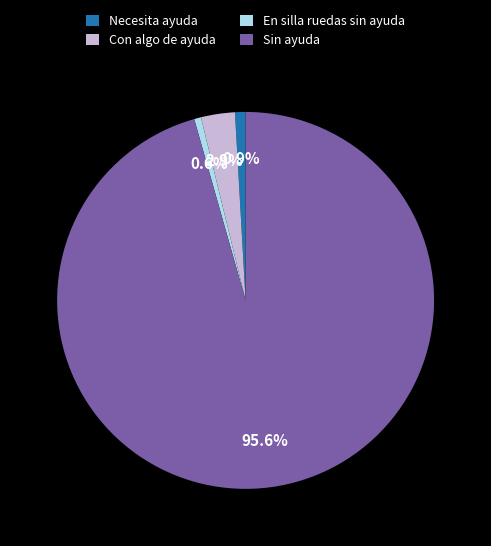

Does any single category account for the majority?

Yes